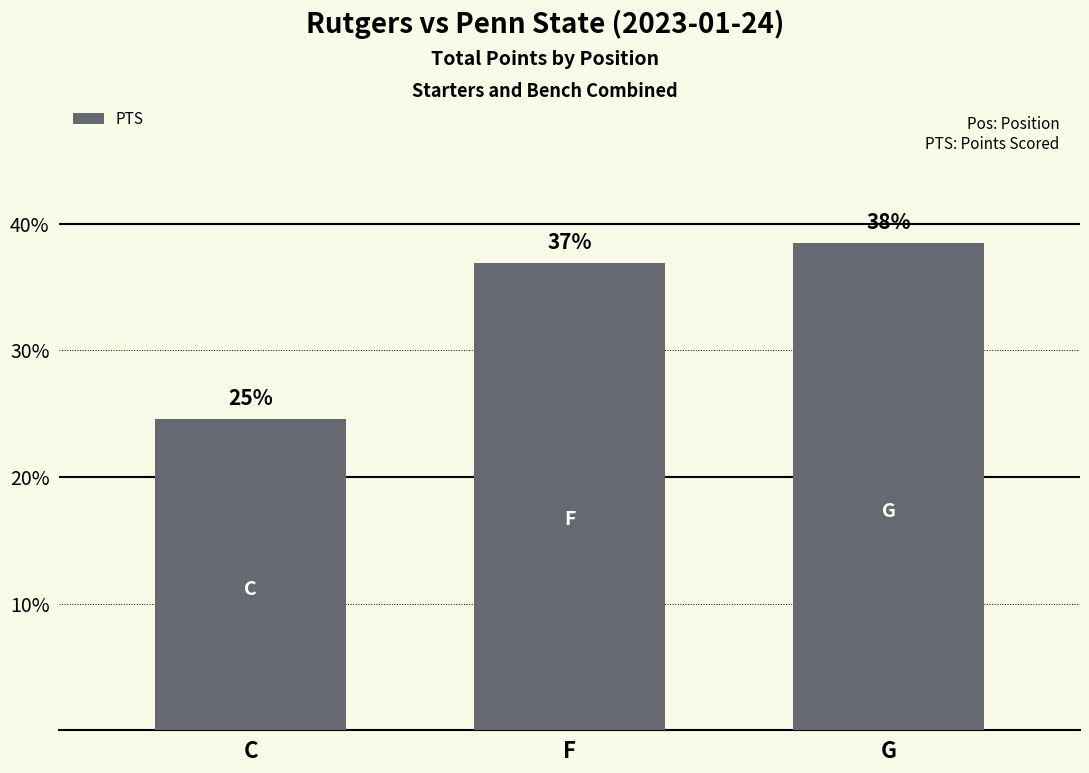

Does the chart contain any negative values?

No